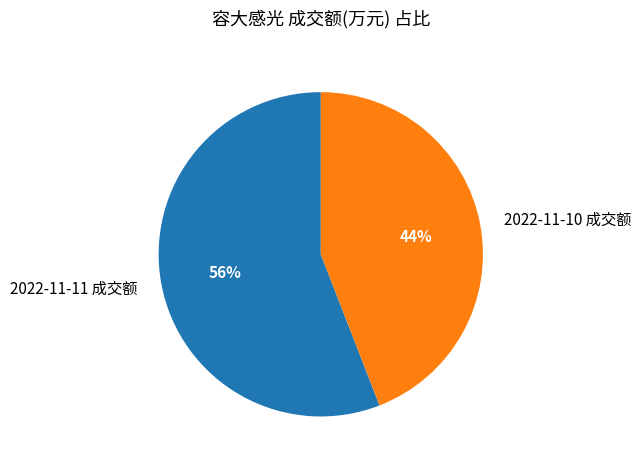

Rank the categories by value from lowest to highest.

2022-11-10 成交额, 2022-11-11 成交额